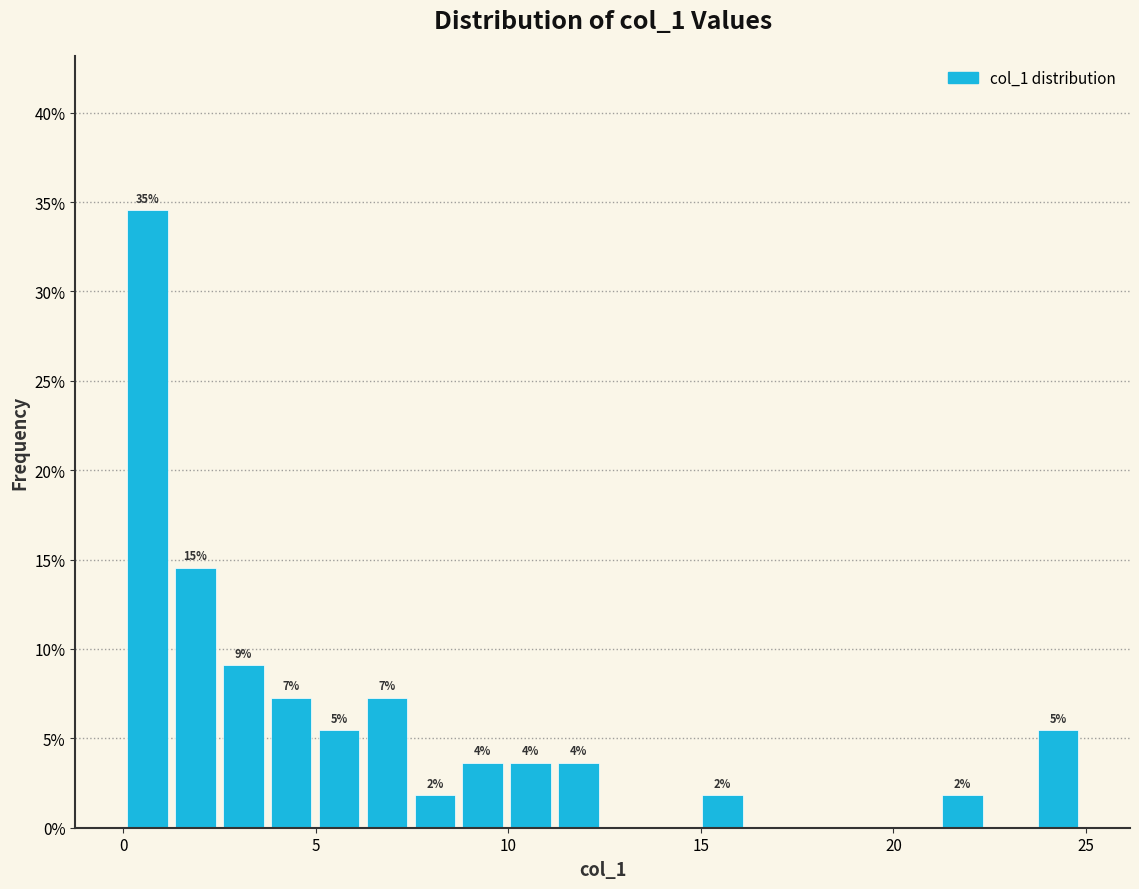

Read against the x-axis, roughly where is the centre of the tallest bar?

0.5